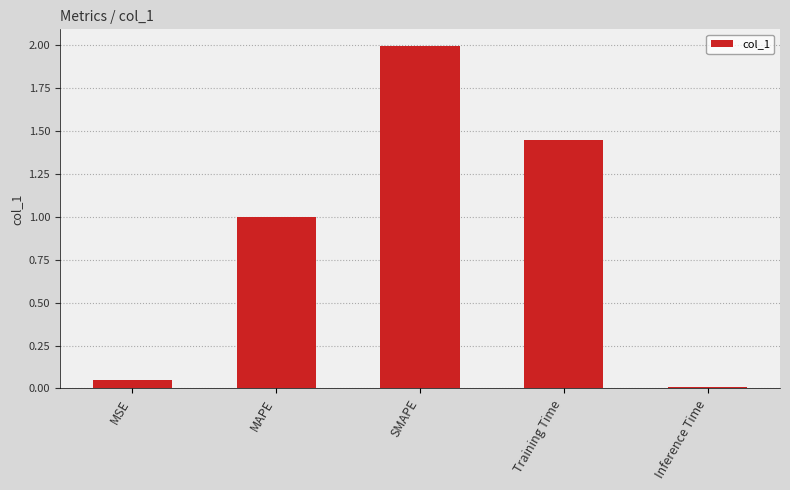

List the labels in order of value, largest first.

SMAPE, Training Time, MAPE, MSE, Inference Time